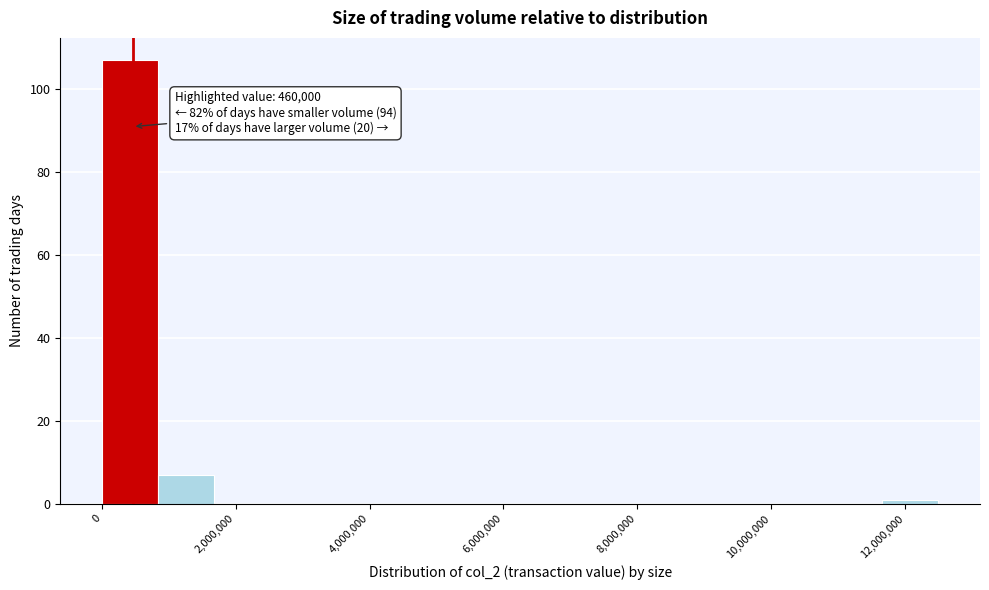

Which range on the x-axis has the tallest bar?

0 to 800000